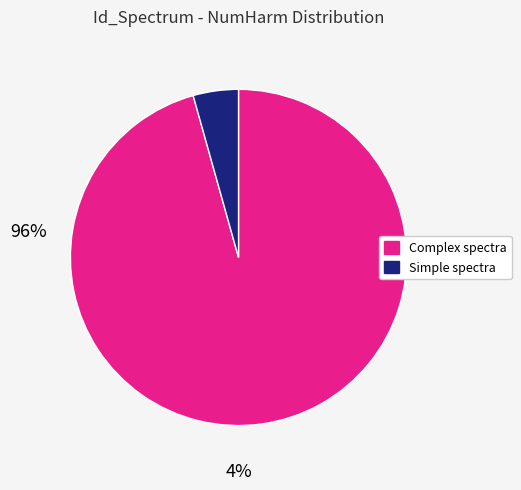

Does any single category account for the majority?

Yes